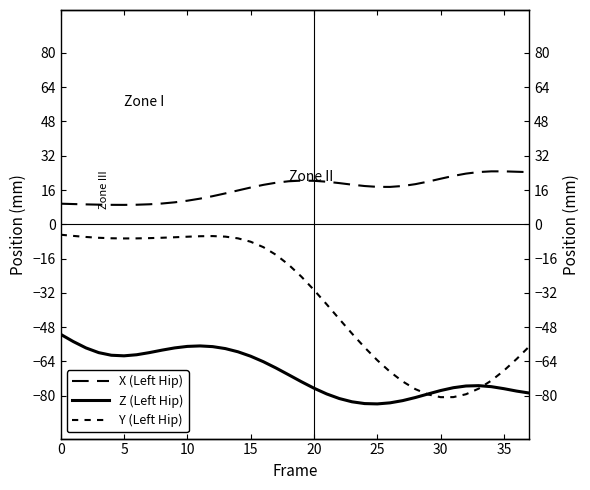

Between 21 and 35, which series saw the biggest shift?

Y (Left Hip)